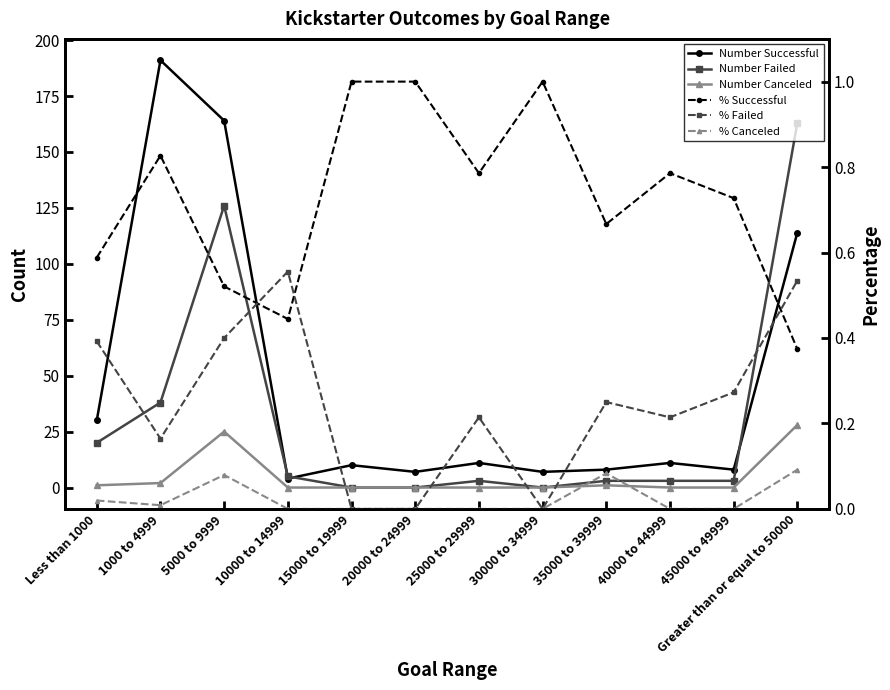

List the series in order of their peak value, lowest first.

% Canceled, % Failed, % Successful, Number Canceled, Number Failed, Number Successful